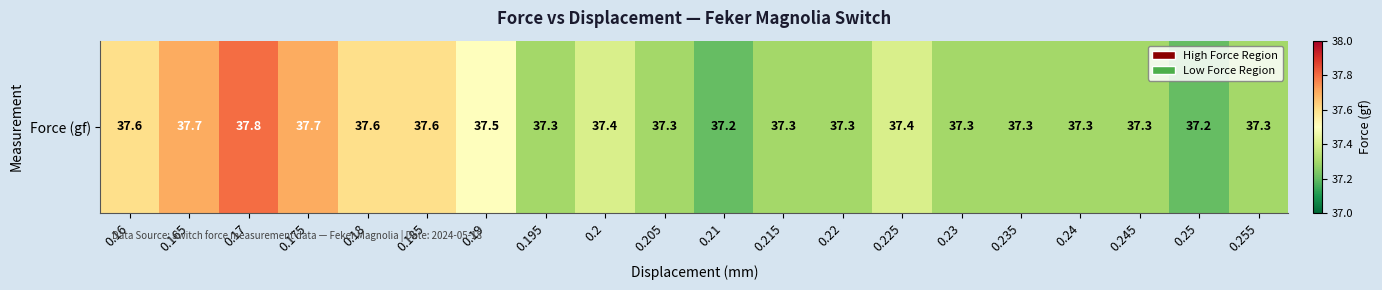

Which category has the highest value across all series?

0.17